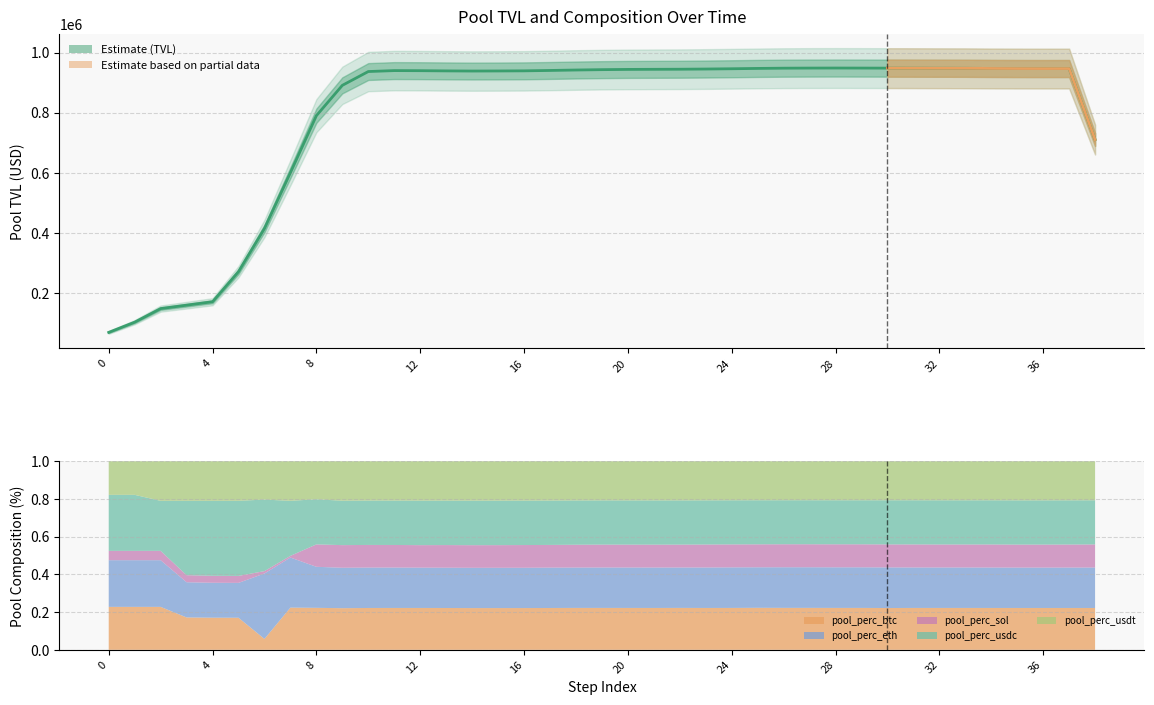

What is the difference between the second highest and second lowest values in the pool_perc_eth series?

0.1